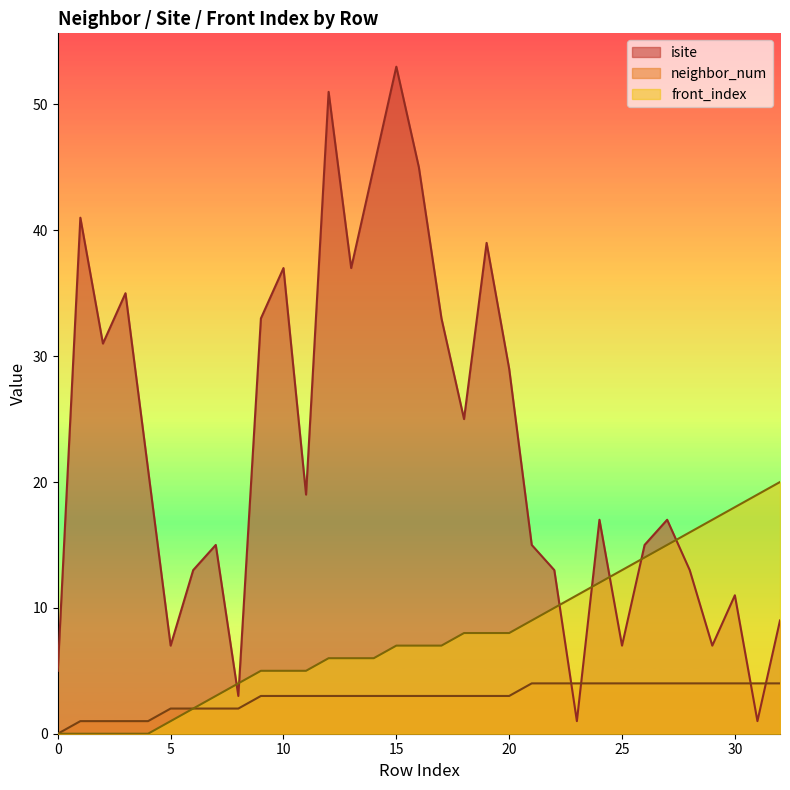

List the series in order of their overall mean, highest first.

isite, front_index, neighbor_num